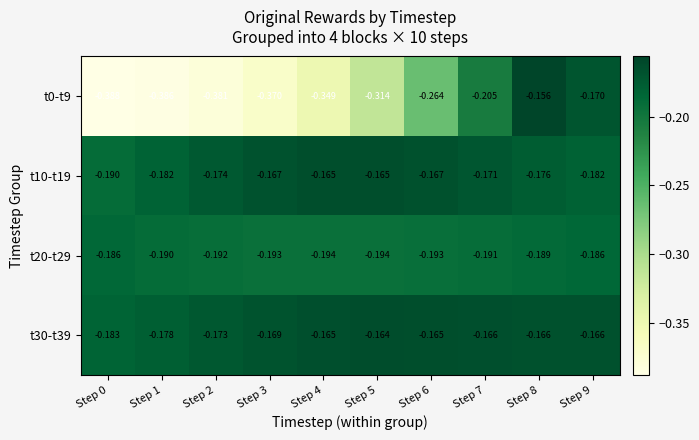

Is the value of t20-t29 at Step 0 greater than the value of t30-t39 at Step 8?

No